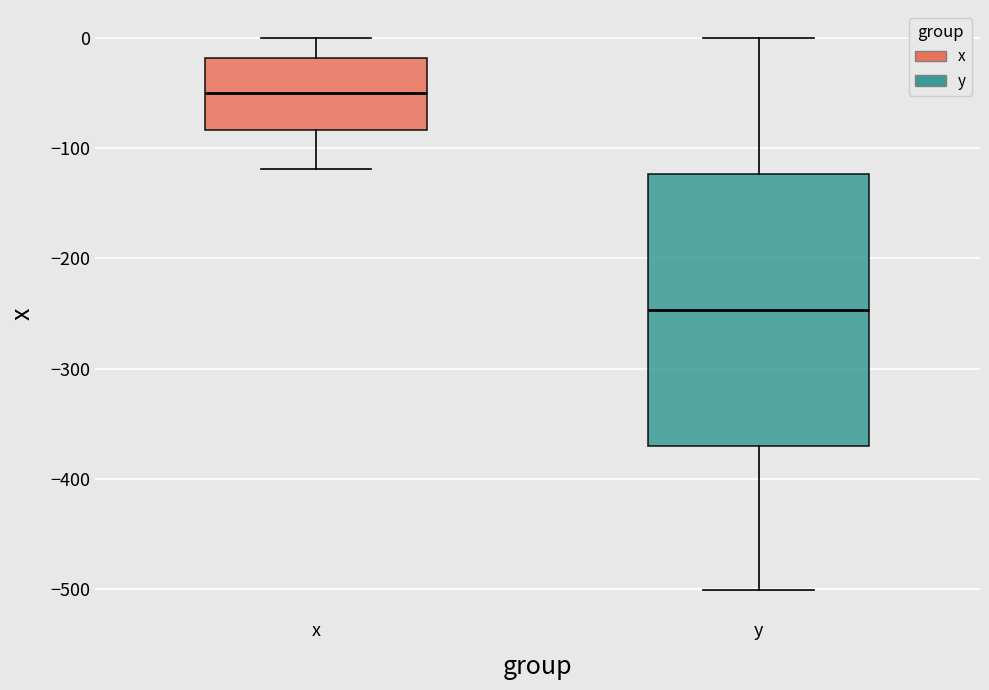

Comparing the boxes themselves (not the whiskers), which one is the tallest?

y